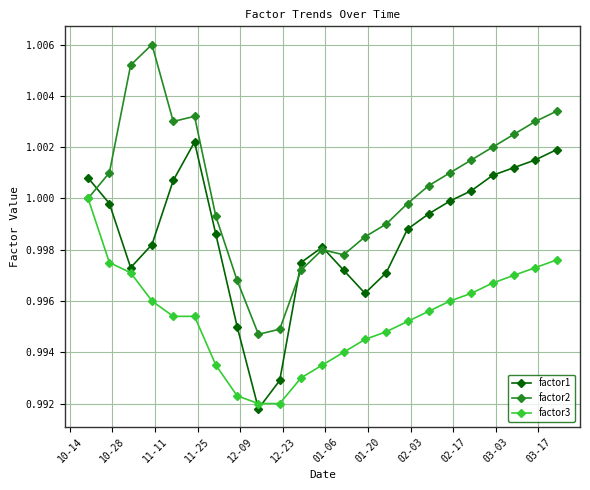

Which series has the widest spread of values?

factor2